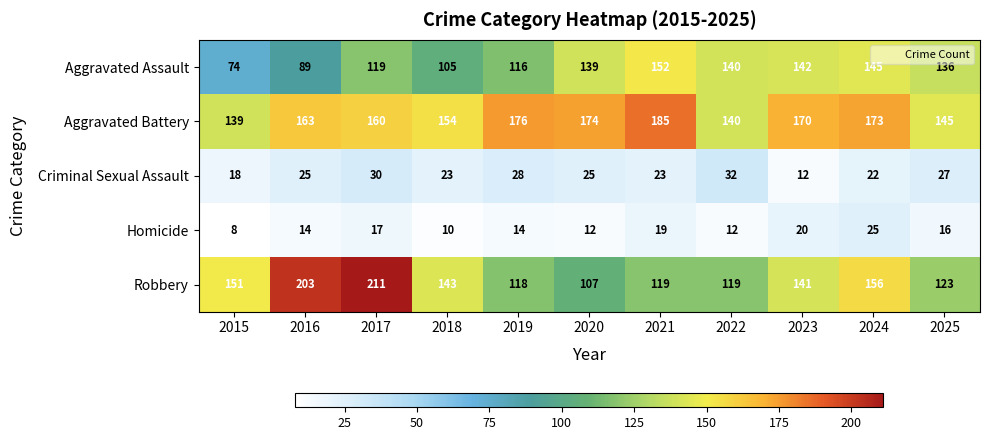

Which series has the largest range (max minus min)?

Robbery